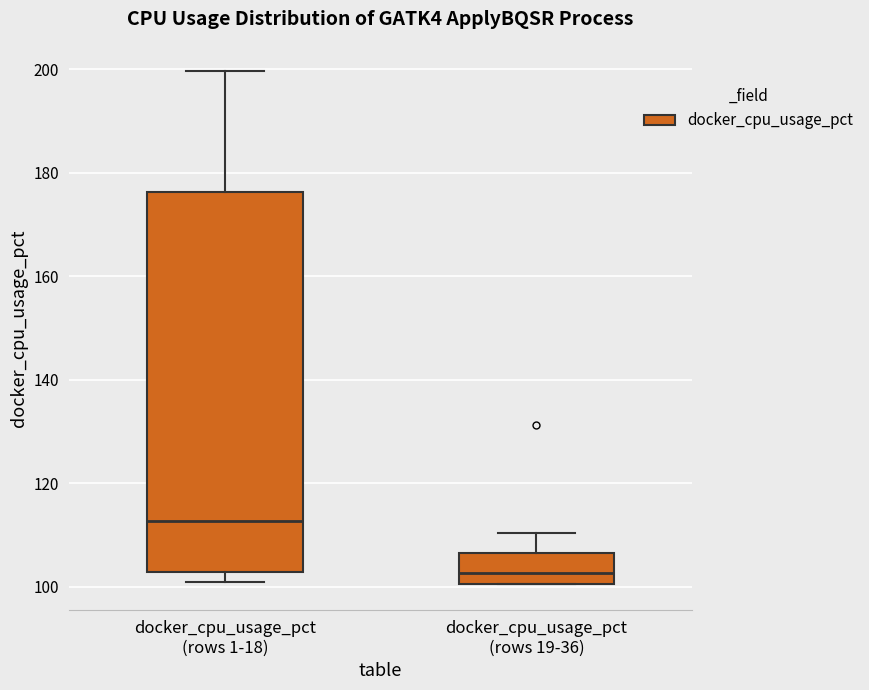

Reading left to right, transcribe this box plot: for each box, give where its median line is, the range the box spans, and where its two whiskers end, as read against the y-axis. The values are not printed on the chart, so give them approximately, as read against the axis.

docker_cpu_usage_pct (rows 1-18): median 112, box 102 to 176, whiskers 100 to 200
docker_cpu_usage_pct (rows 19-36): median 102, box 100 to 106, whiskers 100 to 110